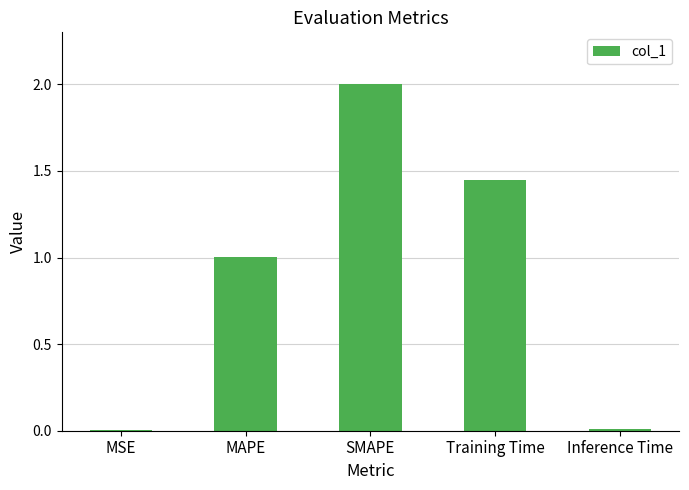

What value does the data have at MAPE?

1.0